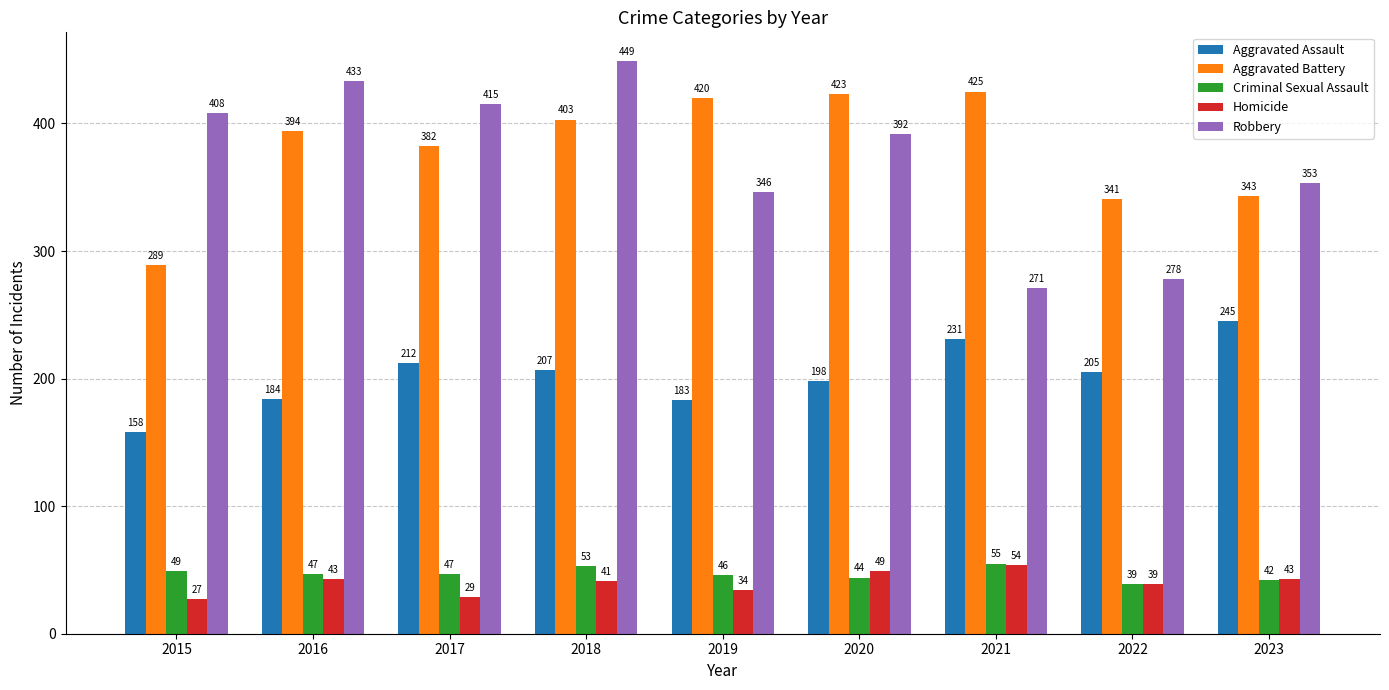

What is the average value of the Aggravated Battery series?

380